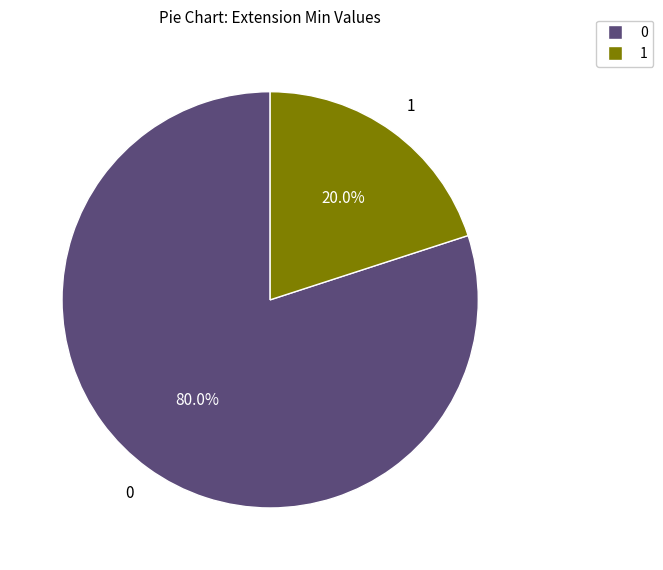

To the nearest percent, what is the average slice percentage?

50%